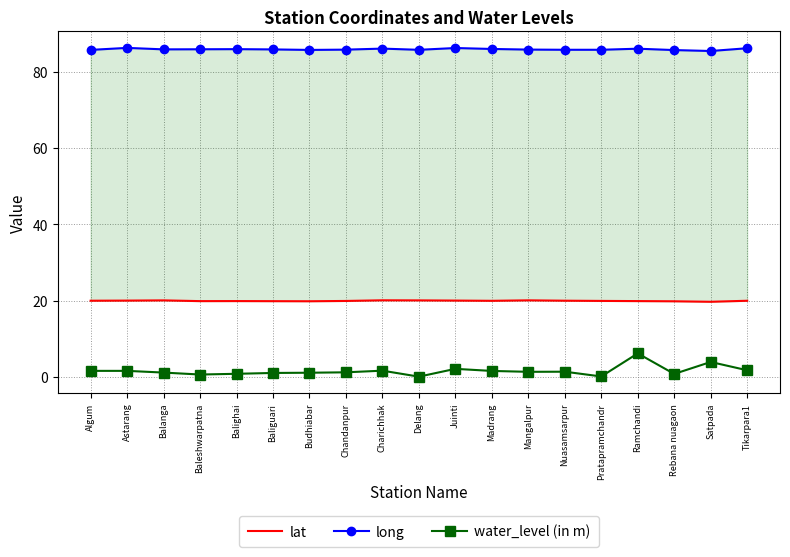

The value of long at Delang is 140.9. True or false?

False